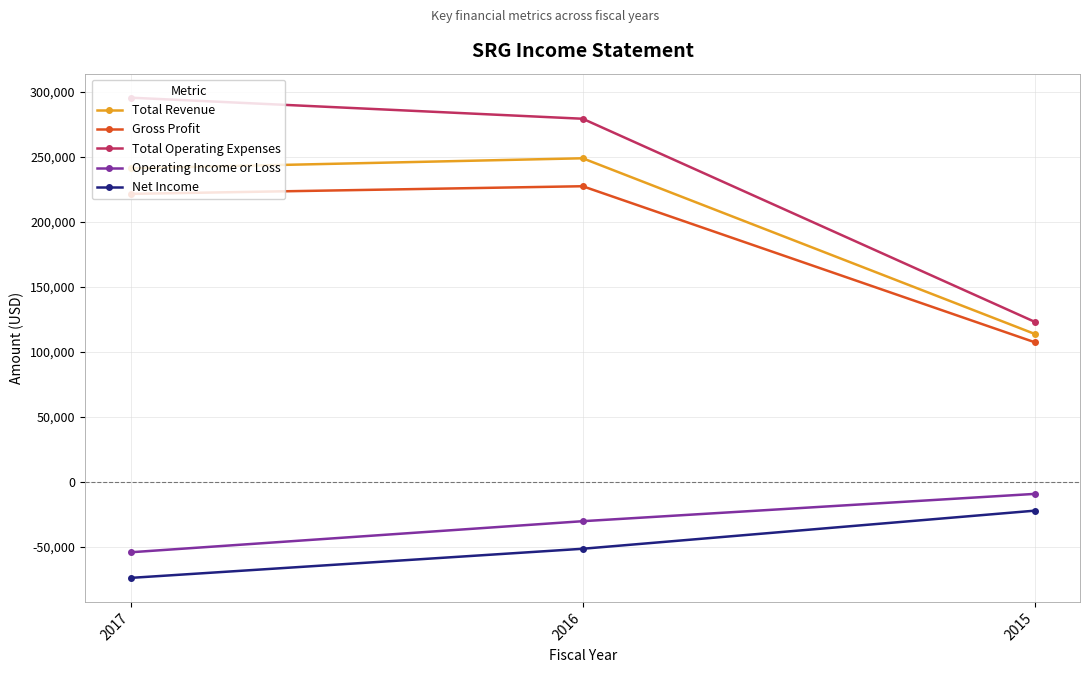

How many lines are shown in the chart?

5